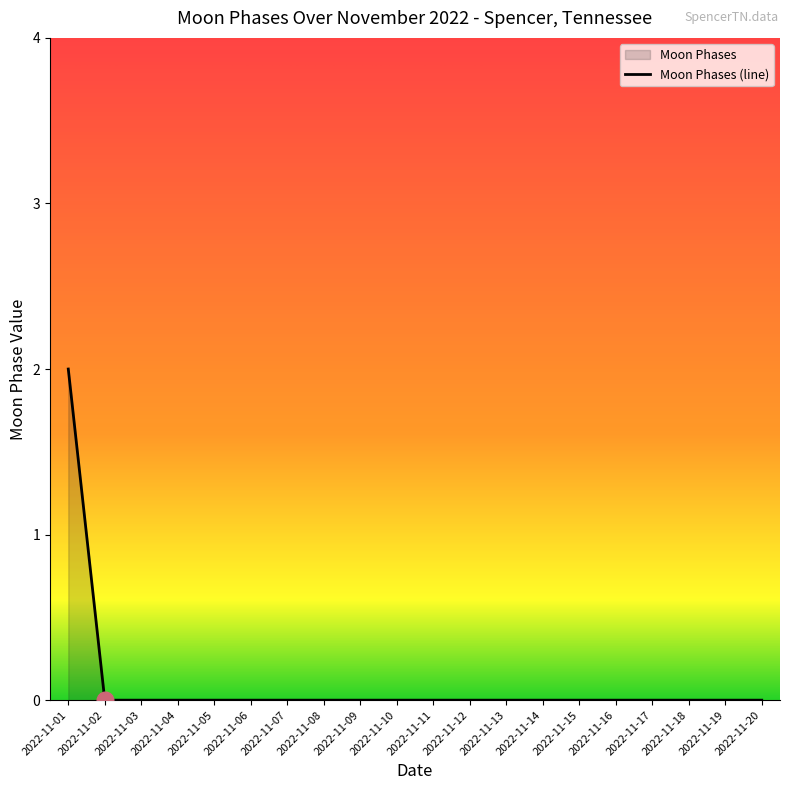

Reading left to right, extract all data points from this chart.

2	0	0	0	0	0	0	0	0	0	0	0	0	0	0	0	0	0	0	0